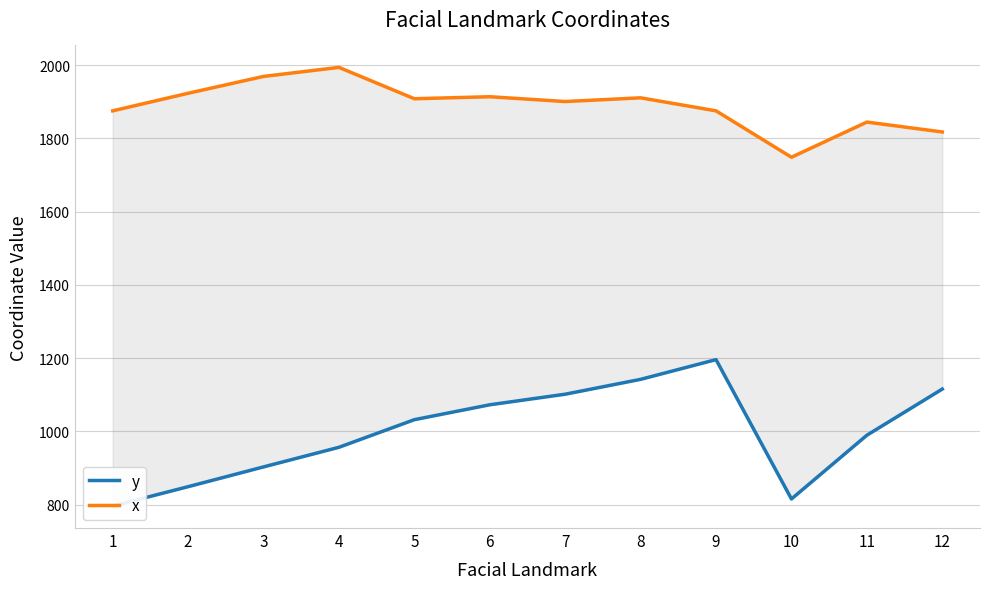

Reading right to left, list all the values displayed in this chart.

y: 1115.5	989.5	815.4	1196.0	1142.1	1101.5	1072.7	1032.0	956.5	903.0	849.0	796.0
x: 1817.7	1844.7	1748.6	1875.3	1910.9	1900.8	1913.9	1908.4	1994.0	1969.3	1923.3	1875.3